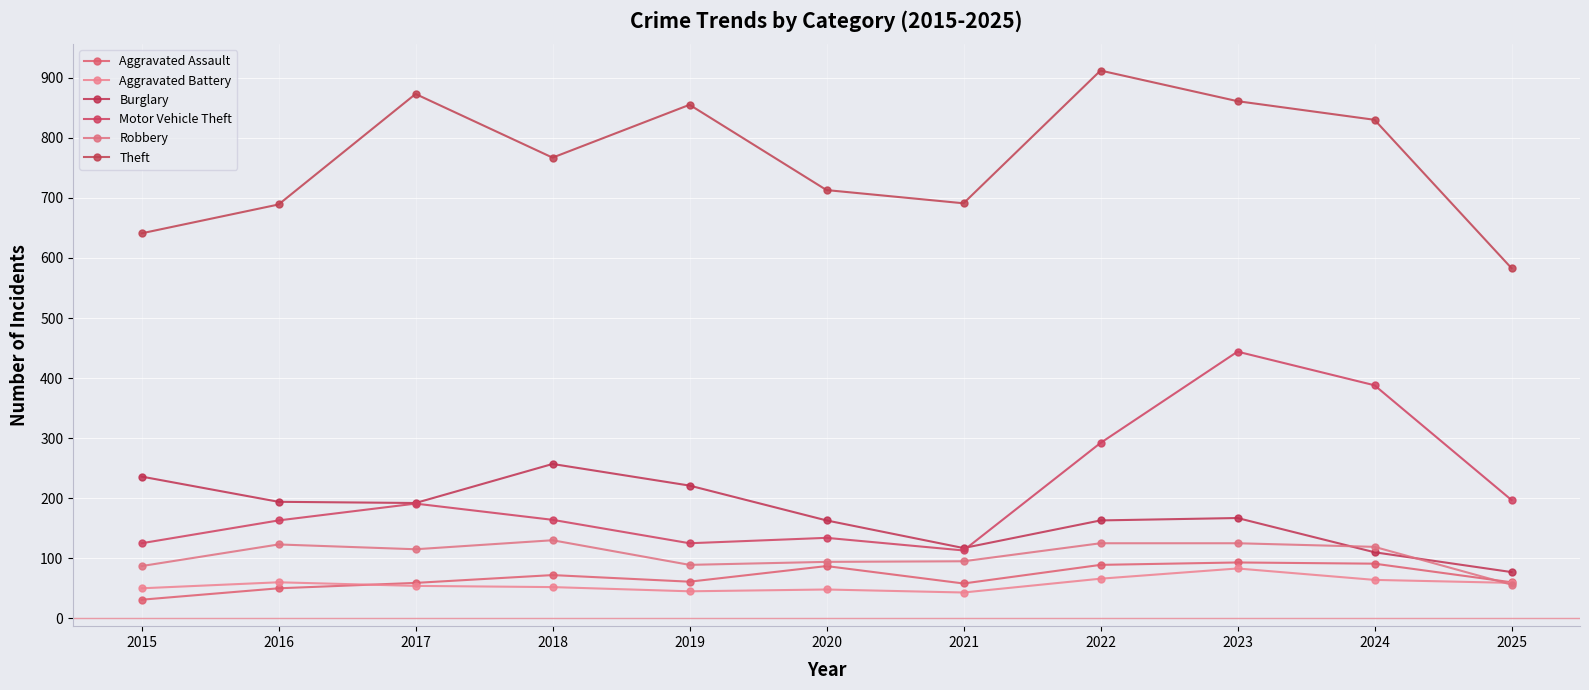

What is the value of the Theft point at the 4th from the left?

767